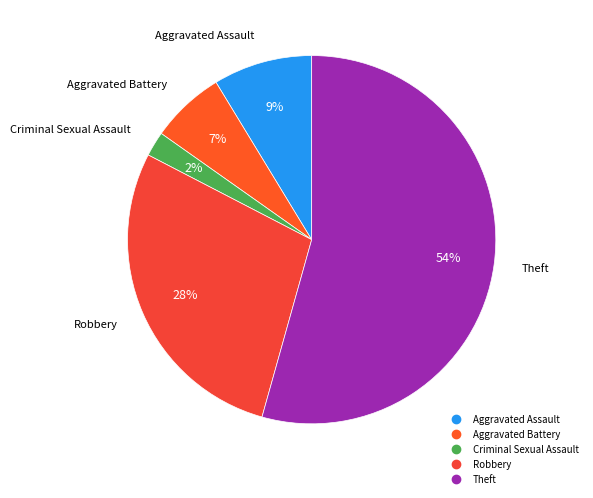

To the nearest percent, what portion does Aggravated Assault represent?

9%